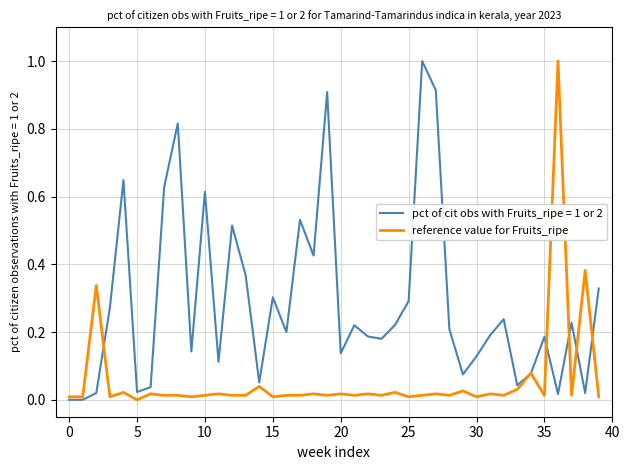

What is the maximum value shown in the chart?

1.0